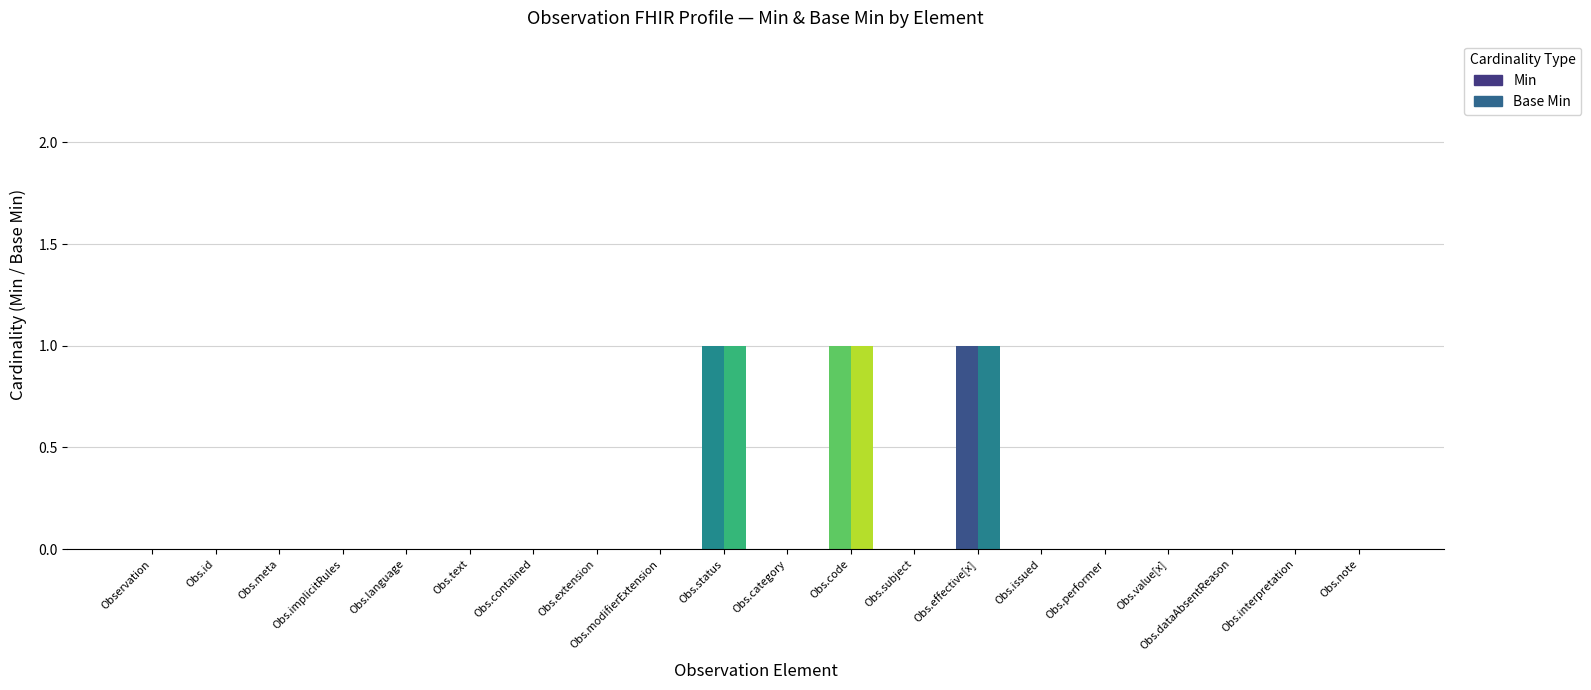

How many series are shown in this chart?

2